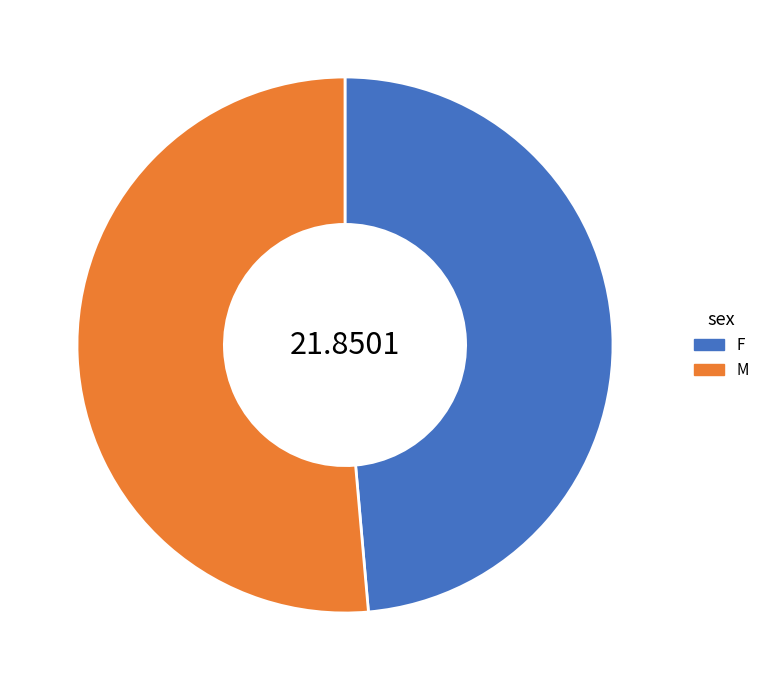

What is the smallest slice in the pie chart?

F